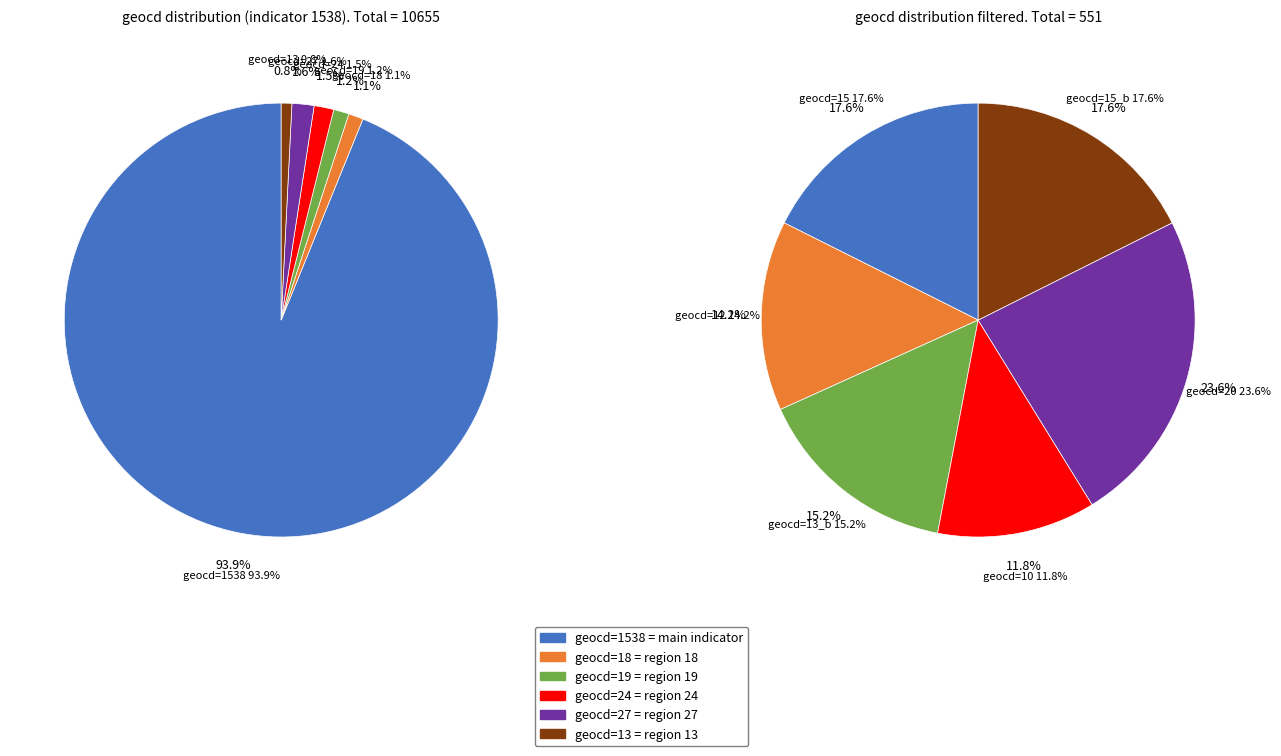

To the nearest percent, what portion does geocd_19 represent?

1%